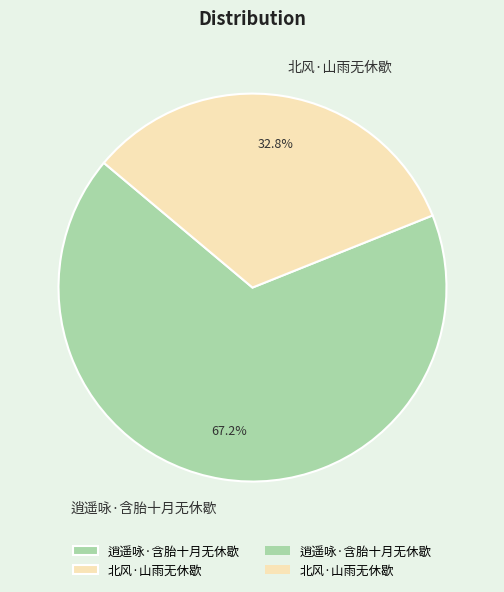

Rank the categories by value from lowest to highest.

北风·山雨无休歇, 逍遥咏·含胎十月无休歇